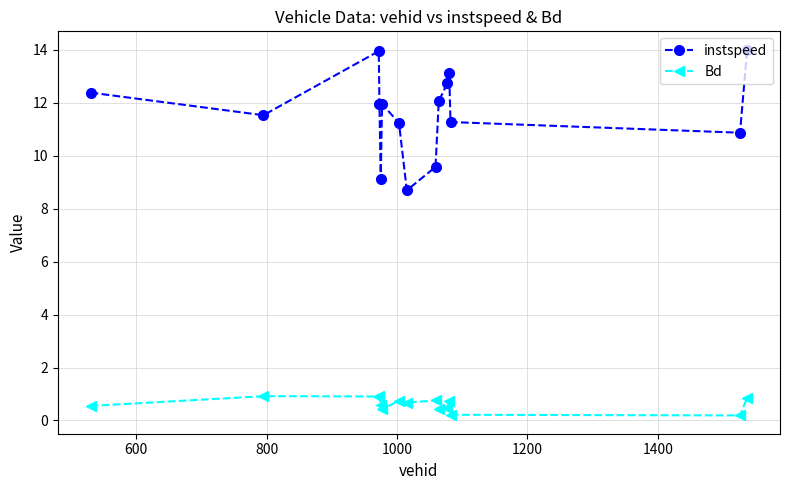

Which series has the widest spread of values?

instspeed